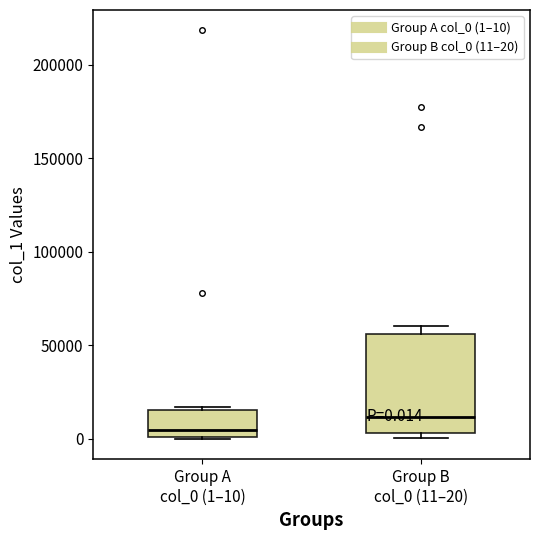

Which box has the lowest median line?

Group A col_0 (1–10)